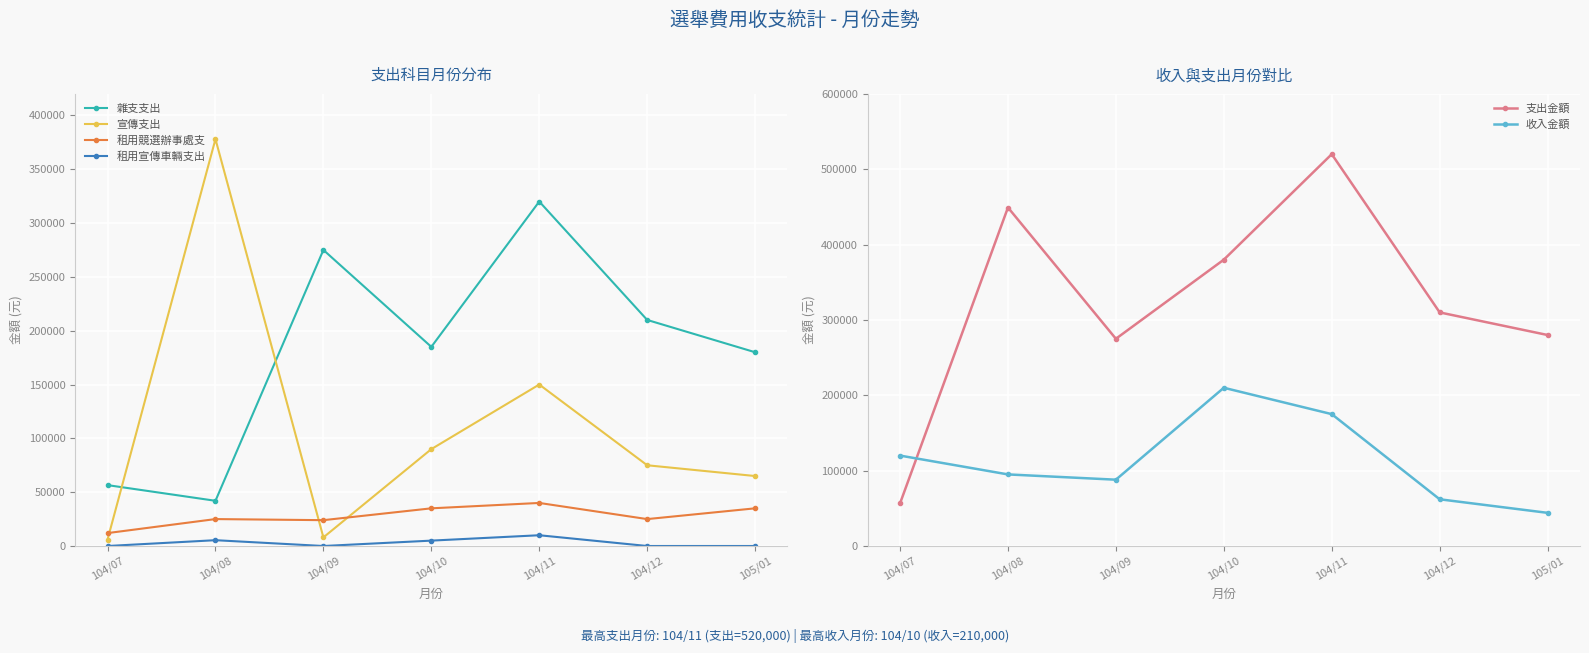

What is the label of the 2nd point from the left?

104/08